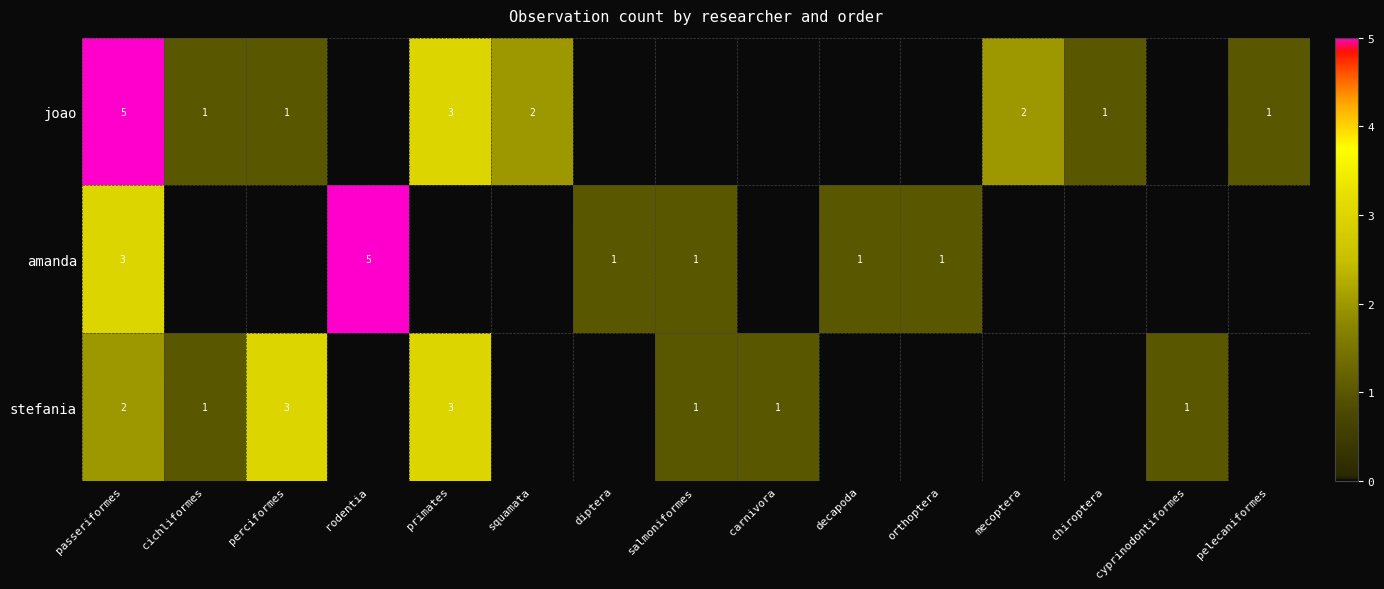

Which category has the highest value in the amanda series?

rodentia